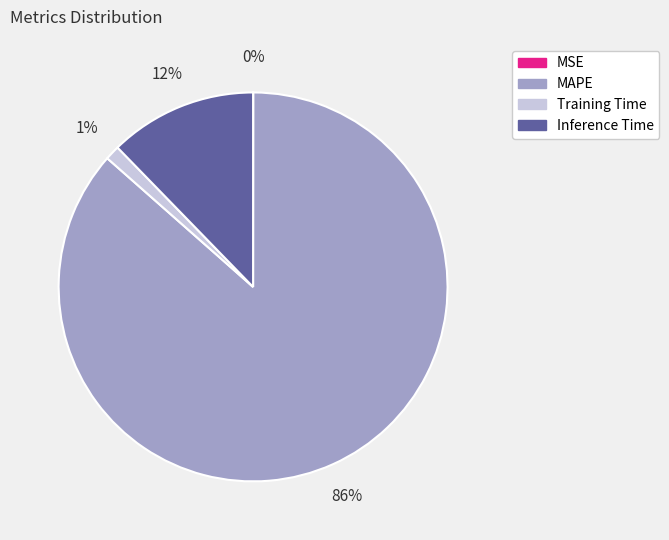

What is the largest slice in the pie chart?

MAPE